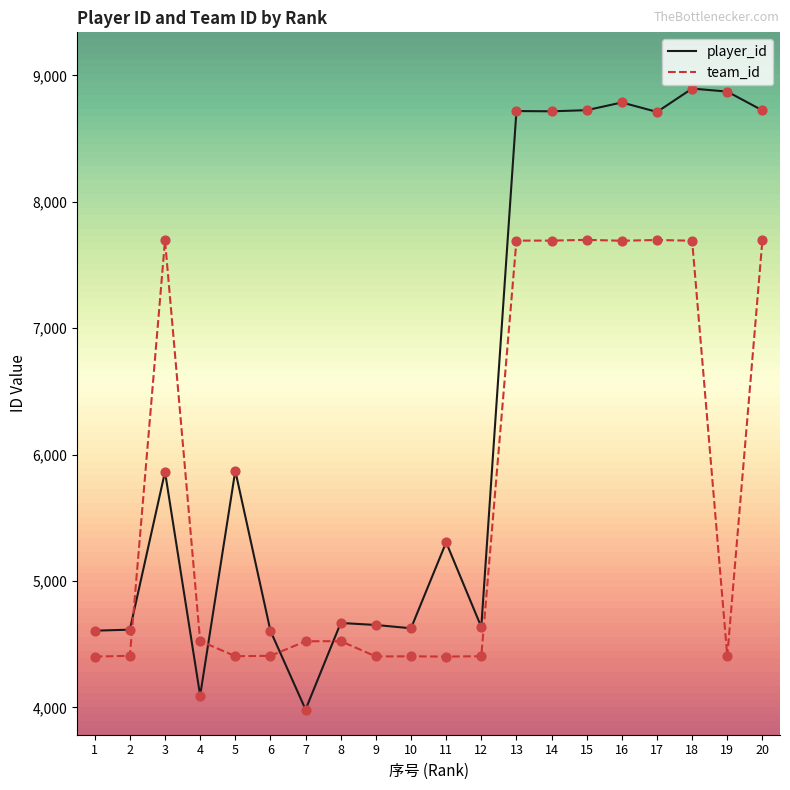

Is the value of player_id at 13 greater than the value of team_id at 5?

Yes